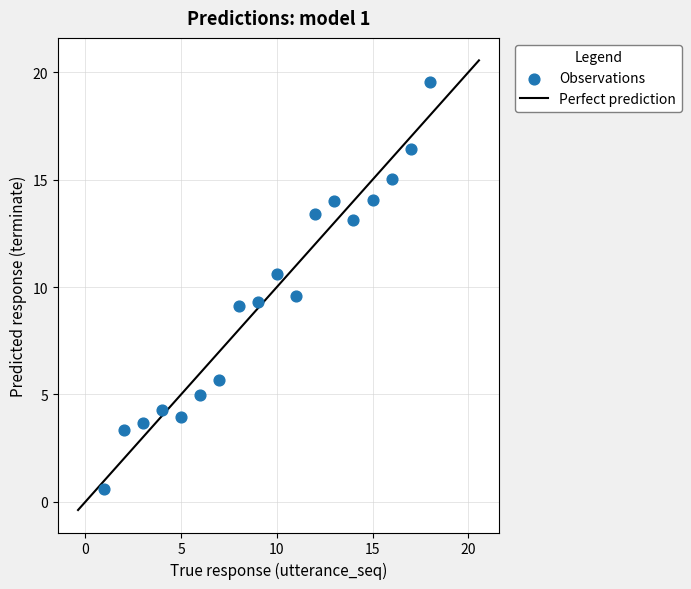

What is the range of Y values (max minus min)?

18.9